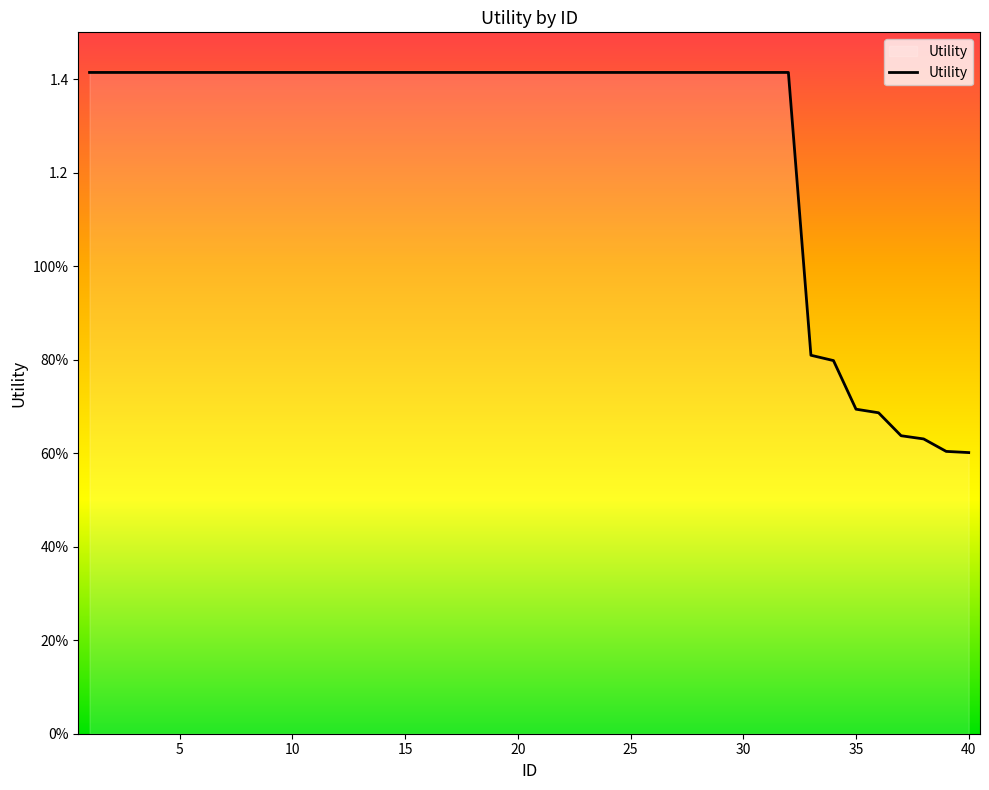

Reading right to left, extract all data points from this chart.

0.6	0.6	0.6	0.6	0.7	0.7	0.8	0.8	1.4	1.4	1.4	1.4	1.4	1.4	1.4	1.4	1.4	1.4	1.4	1.4	1.4	1.4	1.4	1.4	1.4	1.4	1.4	1.4	1.4	1.4	1.4	1.4	1.4	1.4	1.4	1.4	1.4	1.4	1.4	1.4